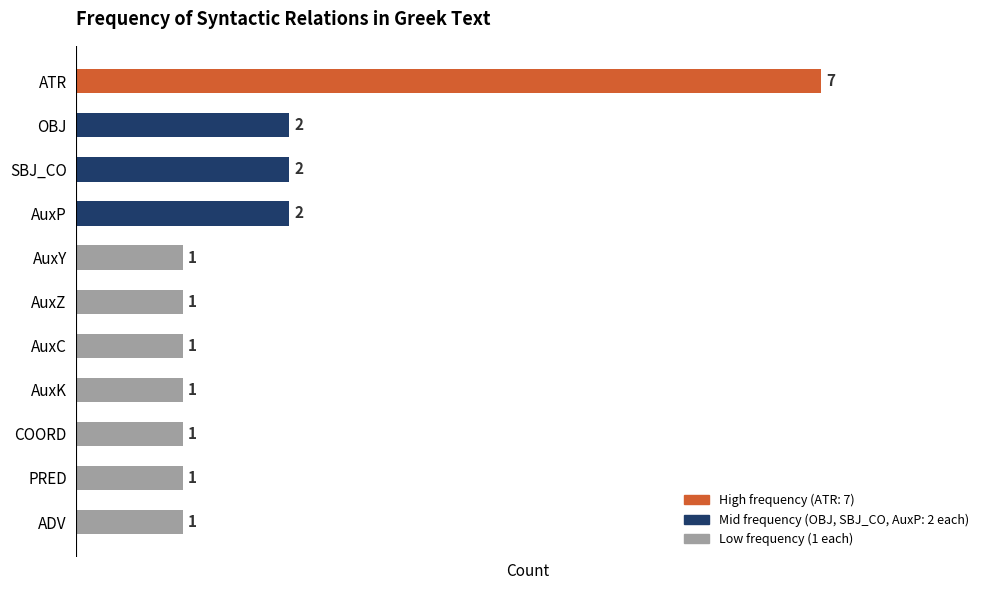

Count the number of categories in the chart.

11